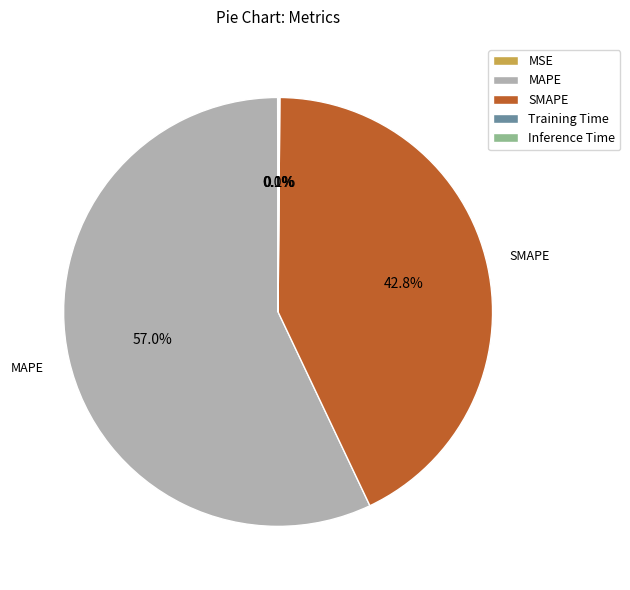

Is it true that MAPE is 65% of the pie?

False